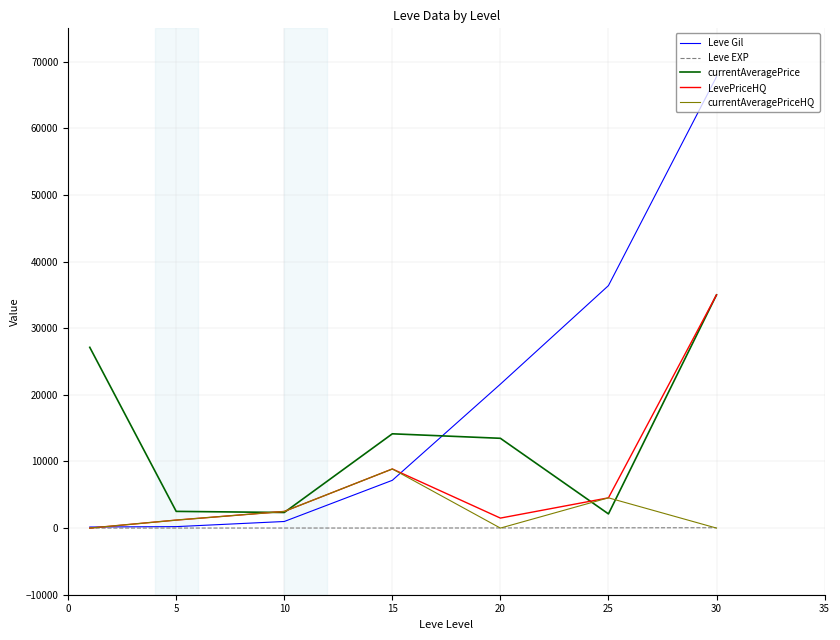

Which series has the largest range (max minus min)?

Leve Gil